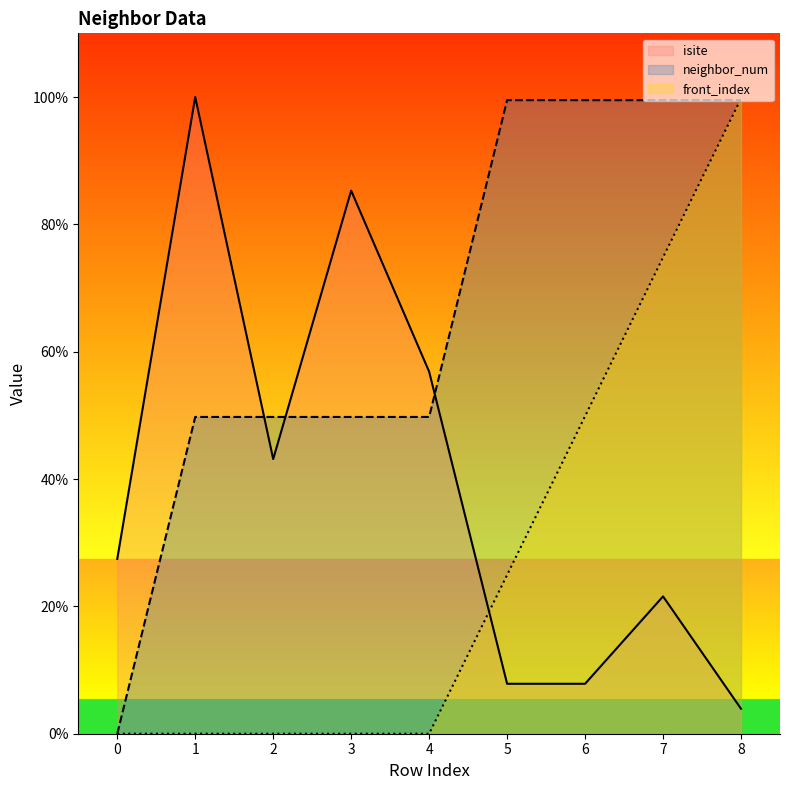

True or false: front_index has a value of 36.5 at 7.

False